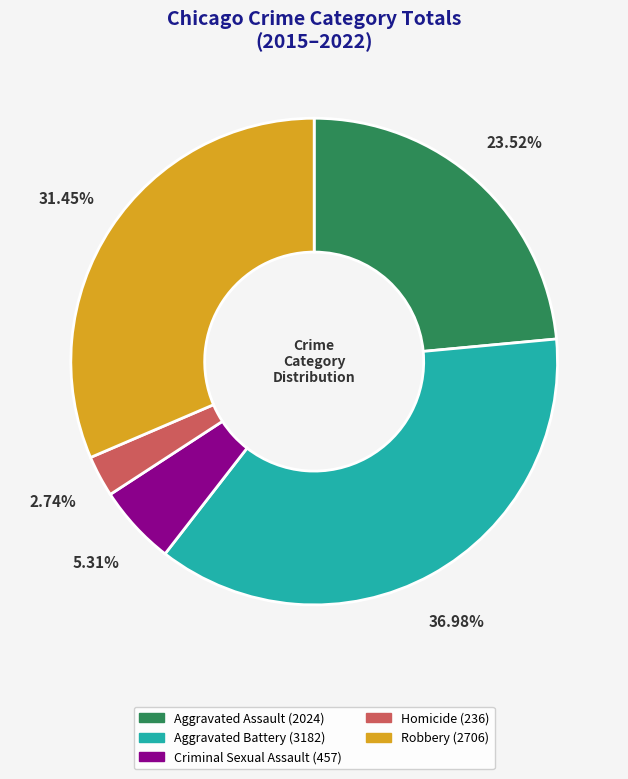

To the nearest percent, what portion does Robbery represent?

31%